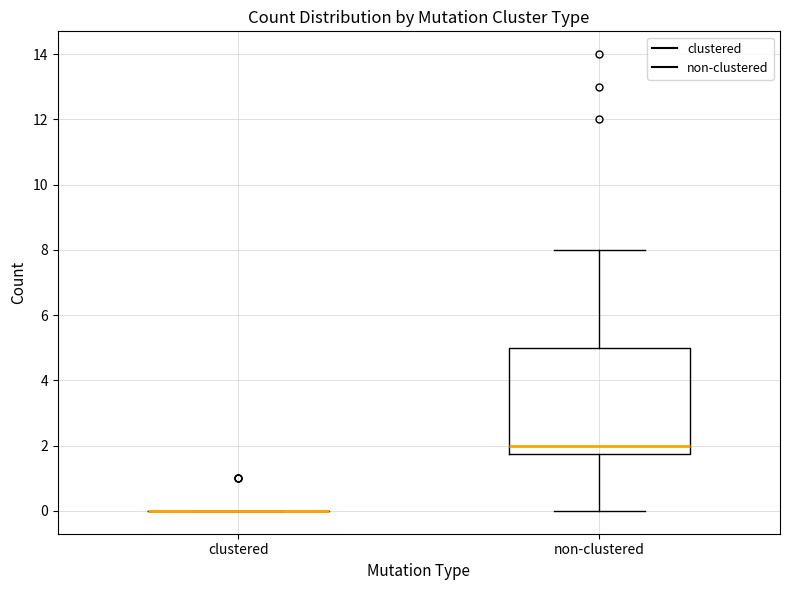

Which box is the tallest, from its lower edge to its upper edge?

non-clustered